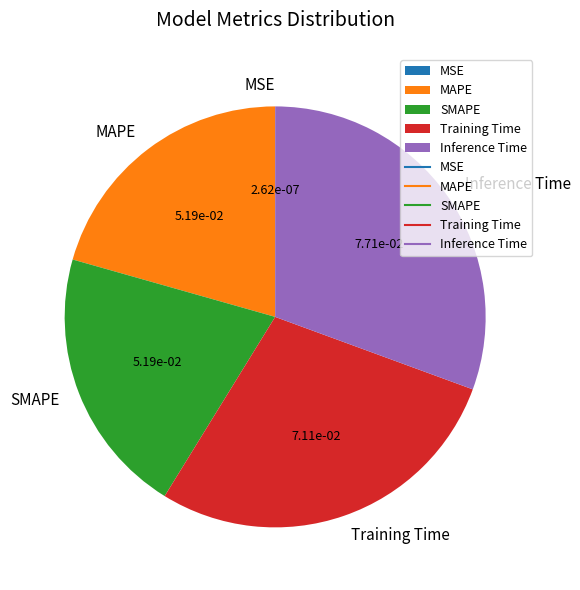

Do Inference Time and Training Time together represent more than half of the pie?

Yes